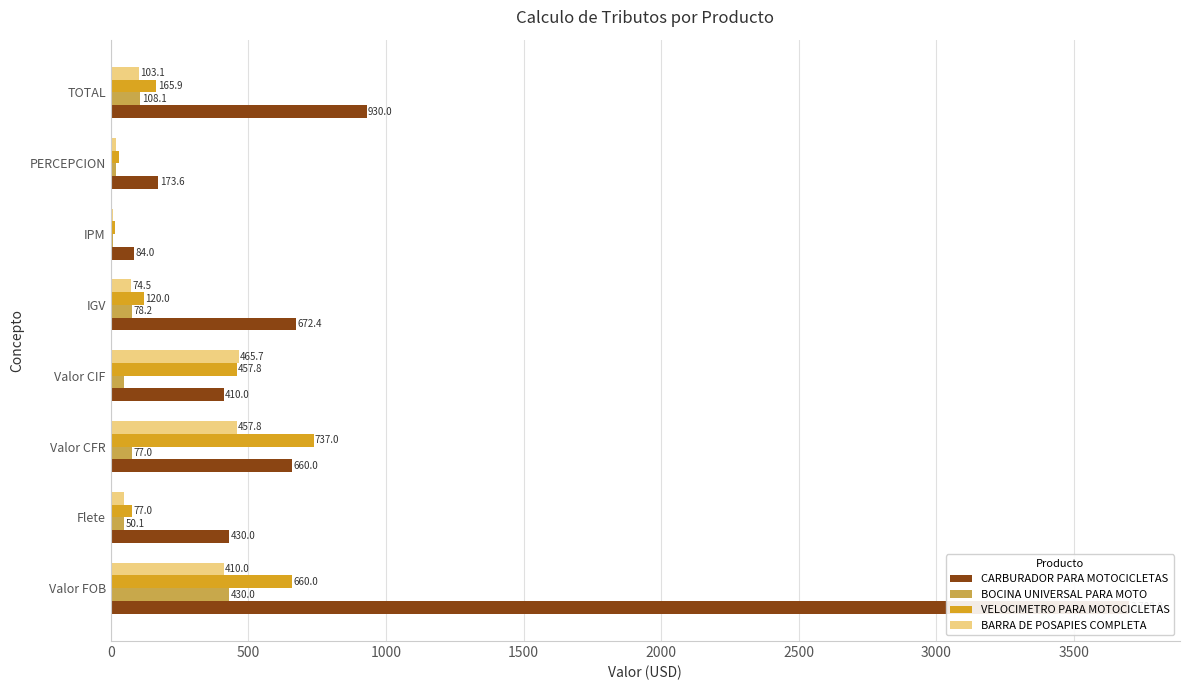

The value of BOCINA UNIVERSAL PARA MOTO at Valor CFR is 38.5. True or false?

False